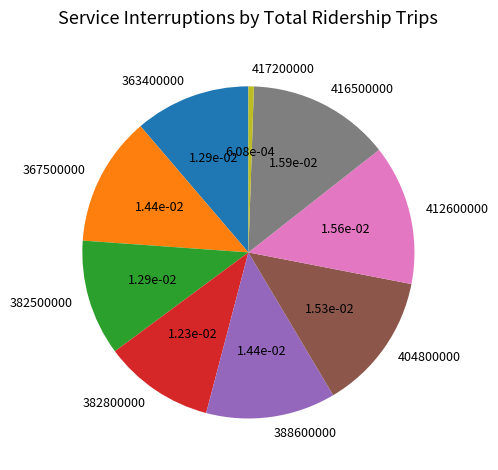

How many segments does this pie chart have?

9